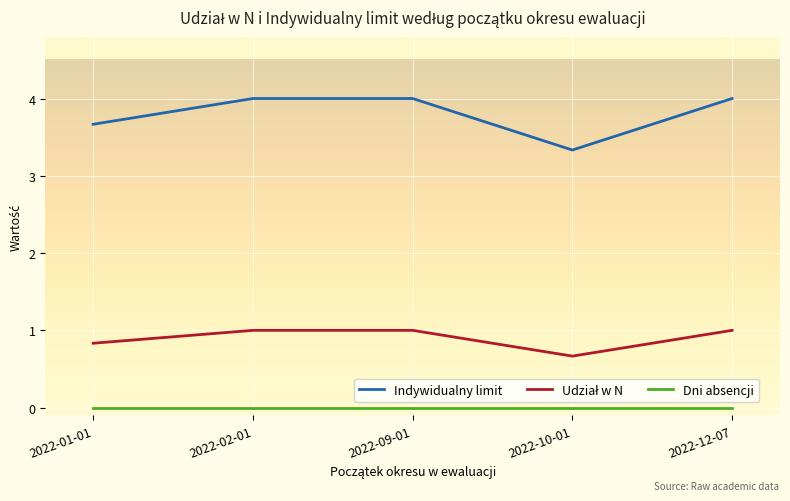

What is the highest value of the Indywidualny limit series?

4.0